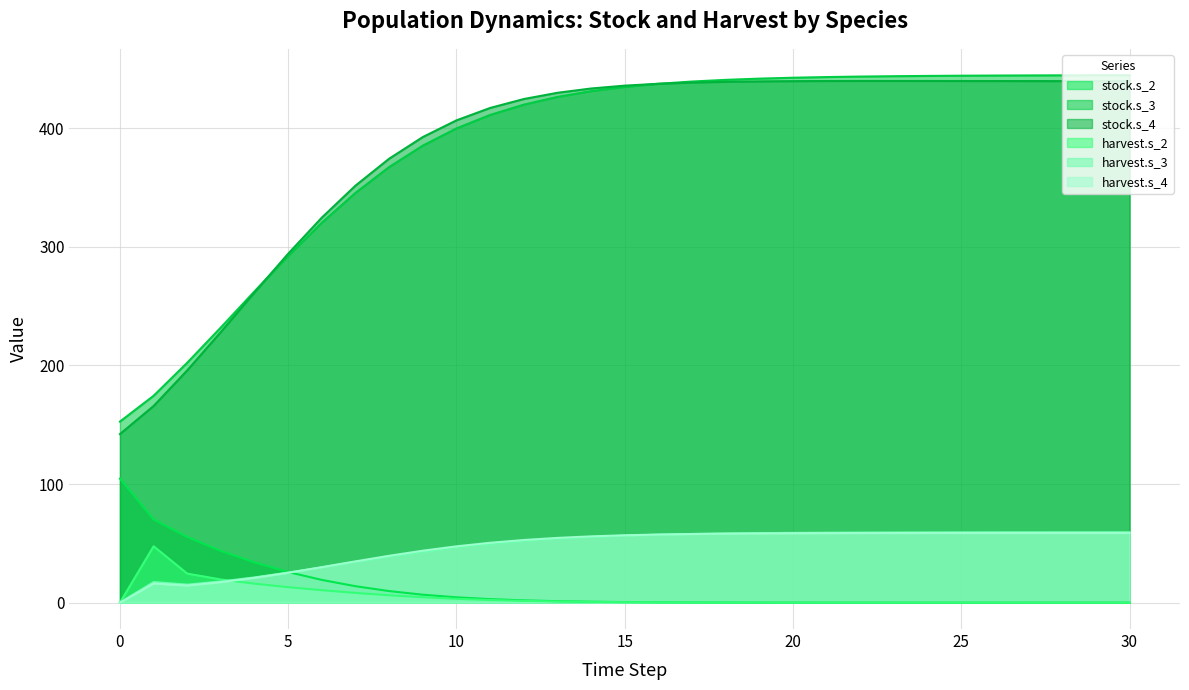

Which series has the largest total across all categories?

stock.s_3